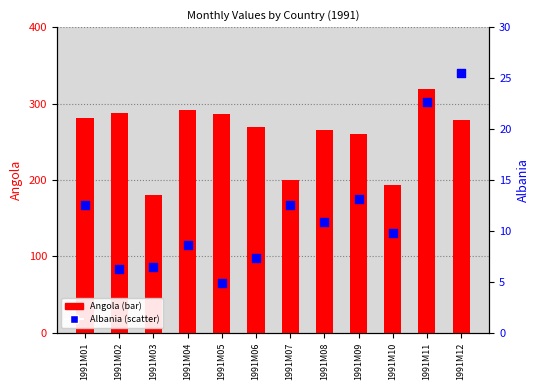

Which series has the largest total across all categories?

Angola (transformed count)